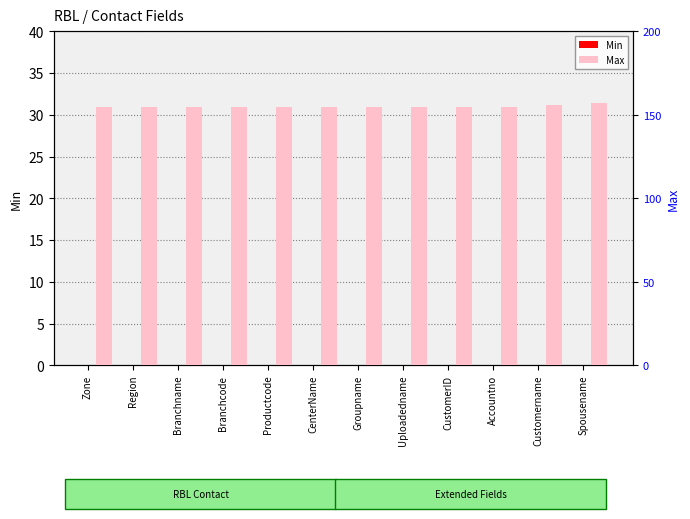

How many bars are there in total?

24